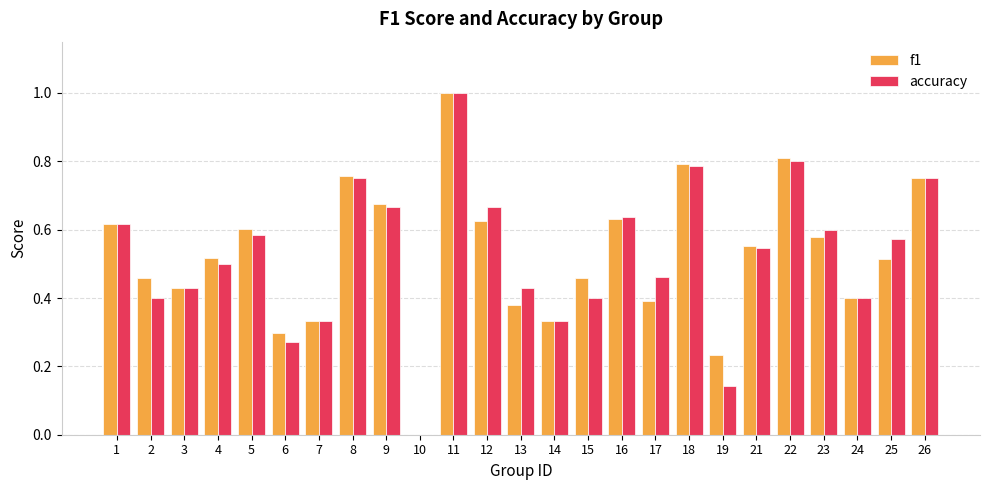

Are the bars horizontal?

No